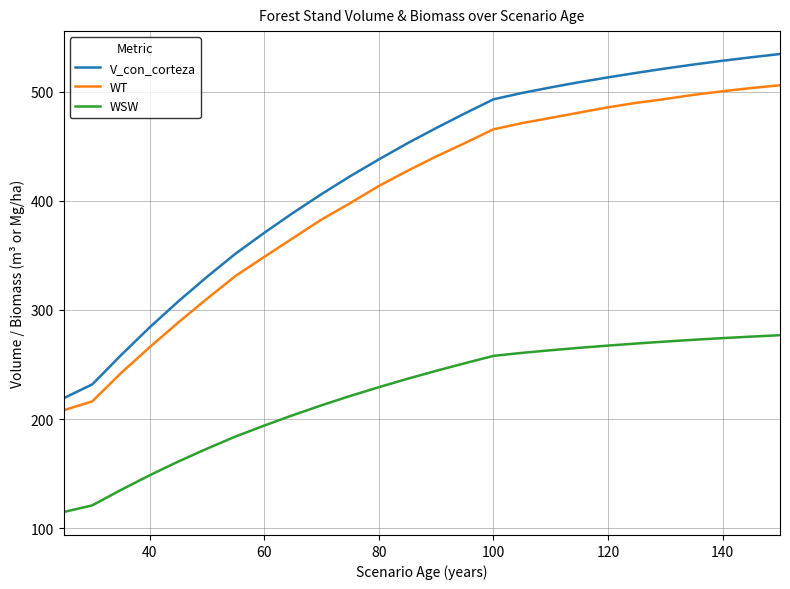

Does the chart display data point markers on the line(s)?

No